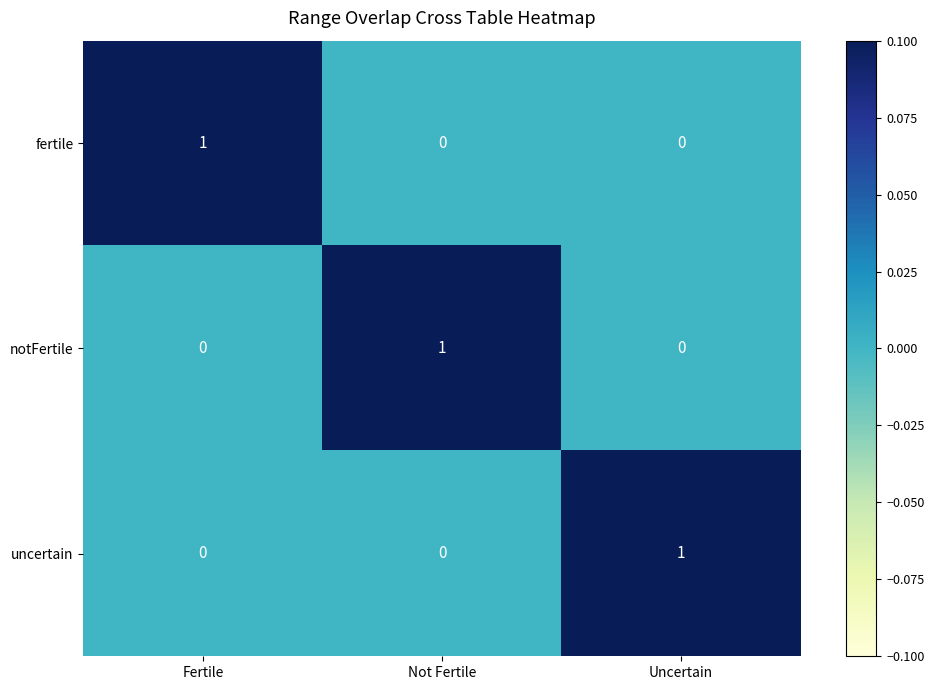

Which category has the highest value in the notFertile series?

Not Fertile